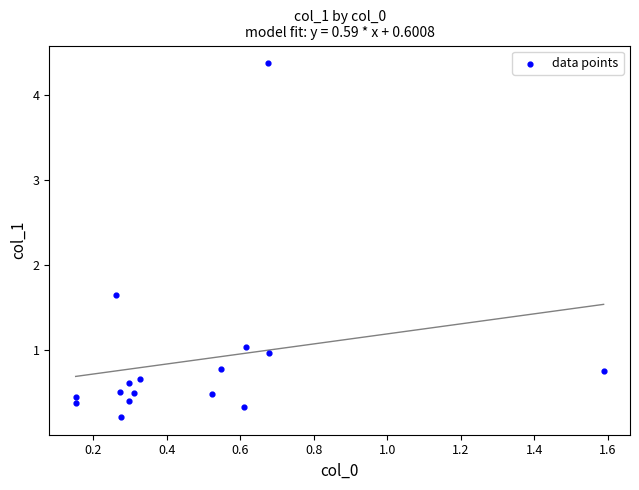

What is the range of X values (max minus min)?

1.4